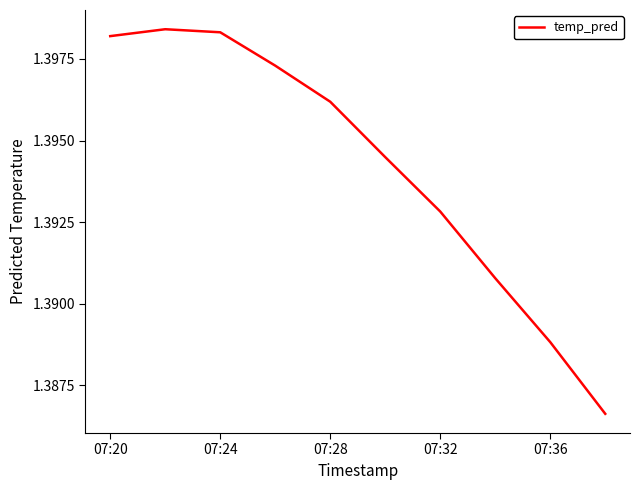

True or false: there are more than 0 points higher than both neighbors.

True